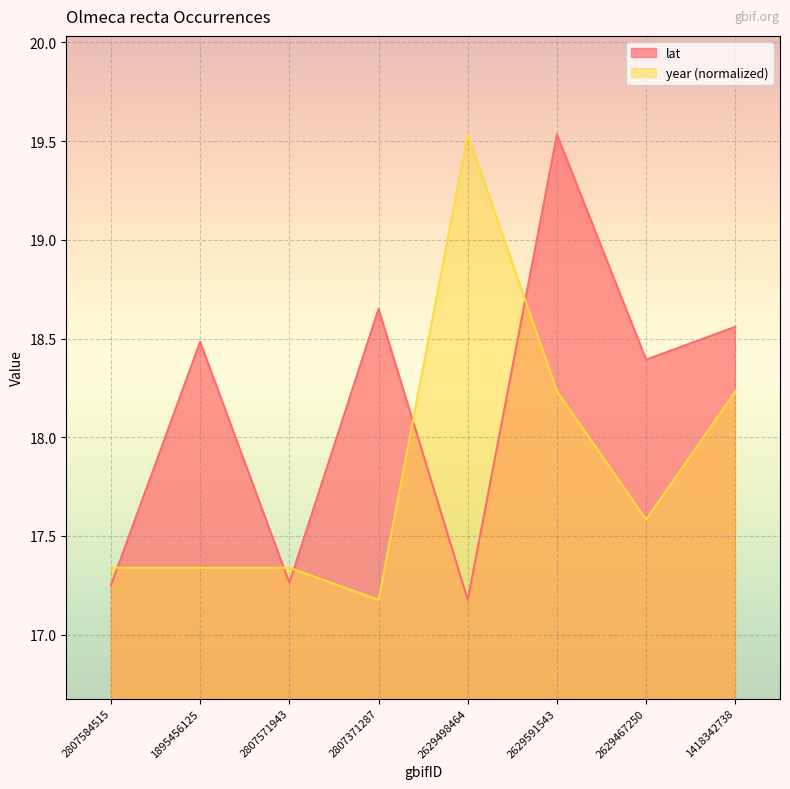

Which has a higher value, 2807371287 or 2807571943?

2807371287